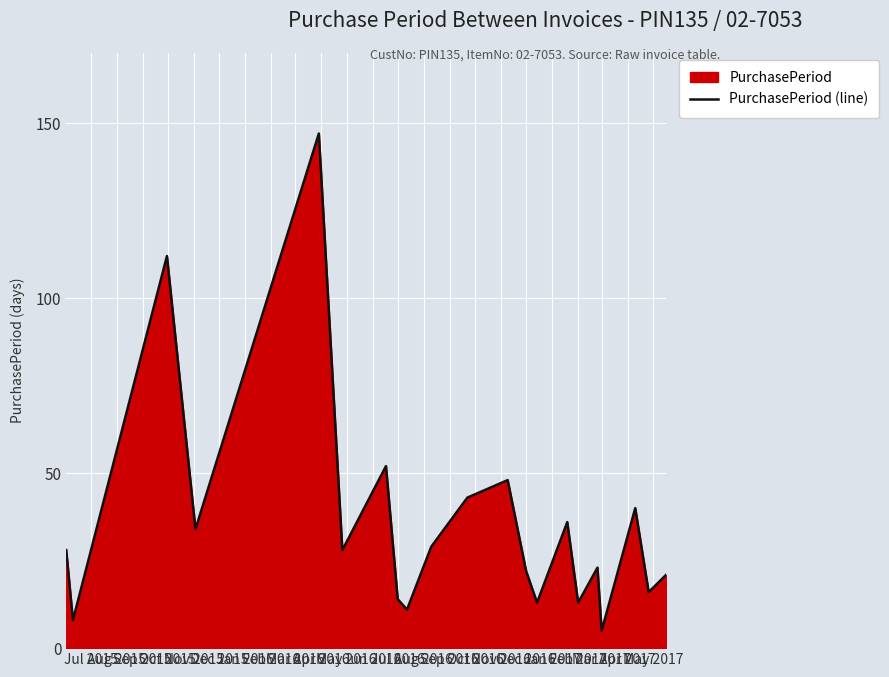

What is the greatest value displayed?

147